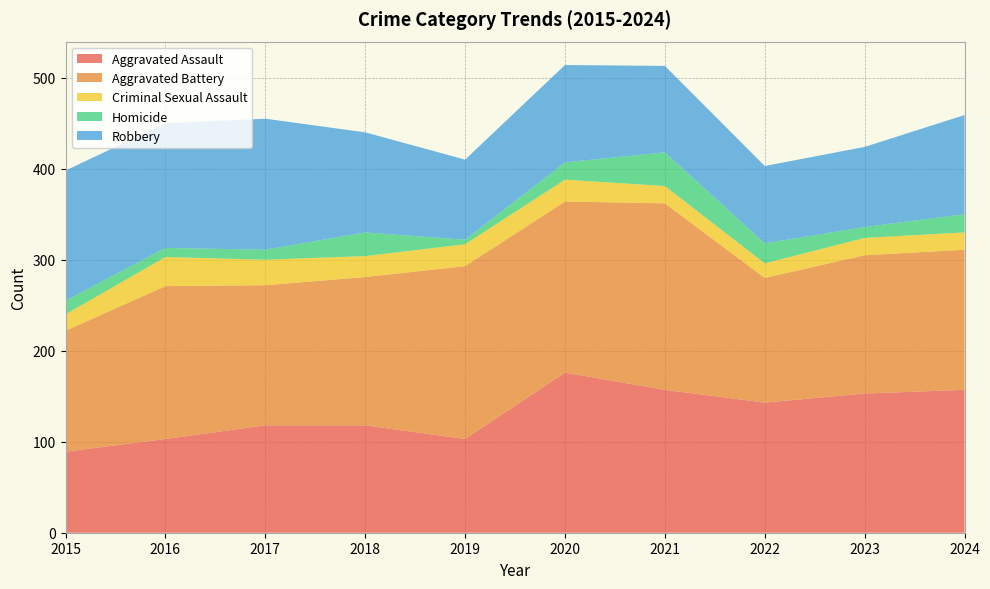

Reading left to right, extract all data points from this chart.

Aggravated Assault: 2015=89	2016=103	2017=118	2018=118	2019=103	2020=176	2021=157	2022=143	2023=153	2024=157
Aggravated Battery: 2015=133	2016=168	2017=154	2018=163	2019=190	2020=188	2021=205	2022=137	2023=152	2024=154
Criminal Sexual Assault: 2015=18	2016=32	2017=28	2018=23	2019=24	2020=24	2021=19	2022=16	2023=19	2024=19
Homicide: 2015=15	2016=10	2017=11	2018=26	2019=5	2020=19	2021=37	2022=22	2023=12	2024=20
Robbery: 2015=143	2016=137	2017=144	2018=110	2019=88	2020=107	2021=95	2022=85	2023=88	2024=109